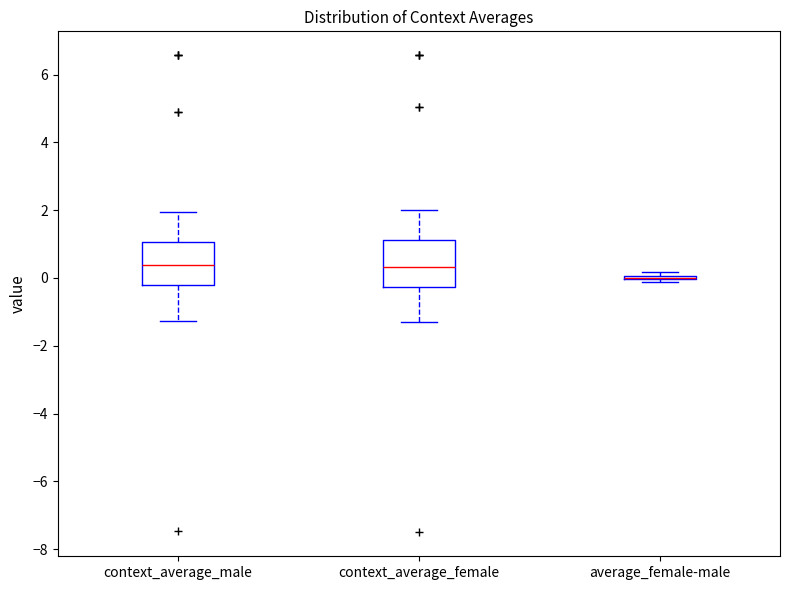

Where does the median line of the box for context_average_female sit on the y-axis? The values are not printed on the chart, so give them approximately, as read against the axis.

0.4